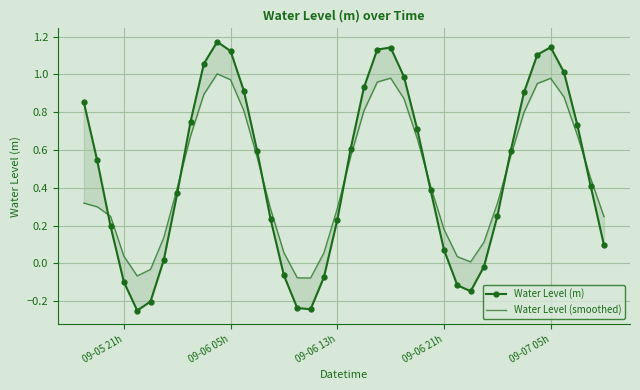

Rank the series by their maximum value, from highest to lowest.

Water Level (m), Water Level (smoothed)